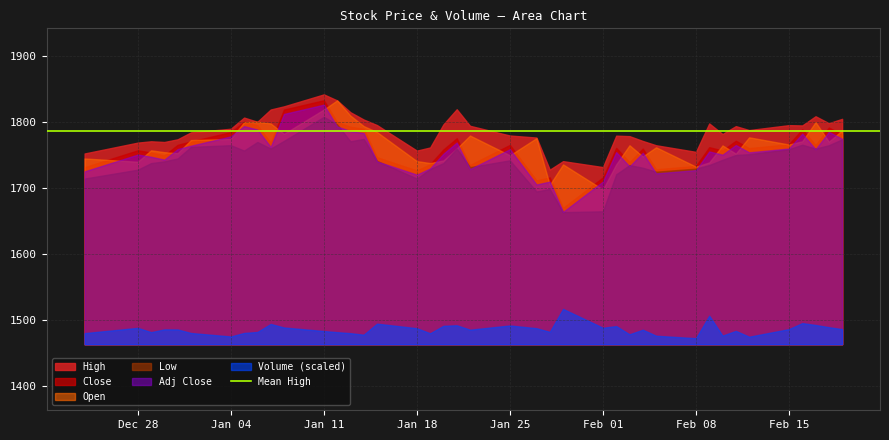

True or false: Low and Open cross at least once.

False